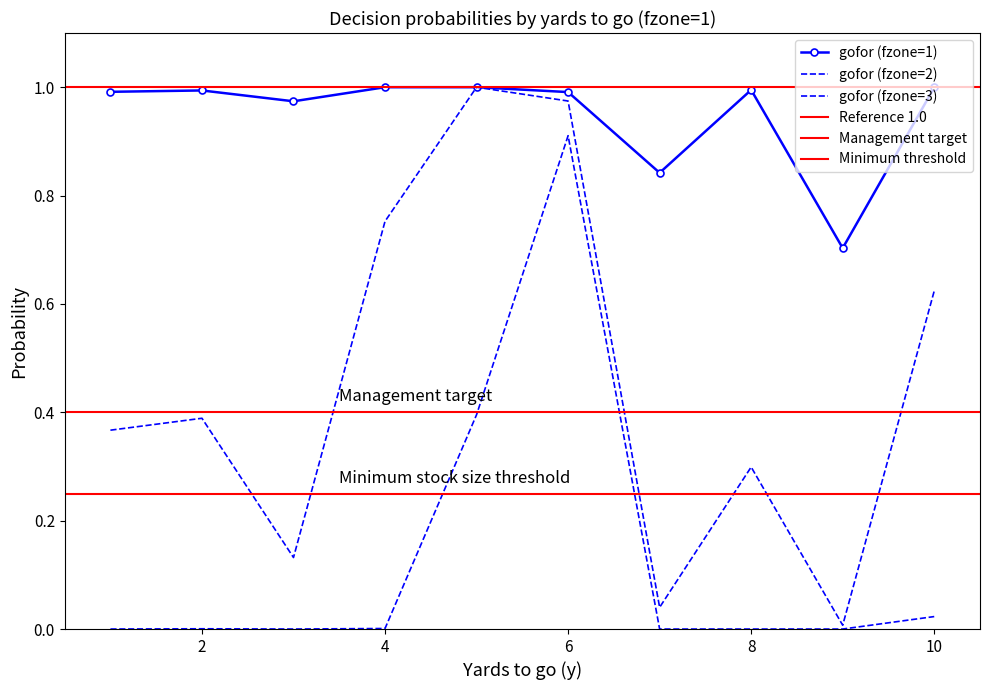

True or false: punt has a value of 0.0 at 1.

False